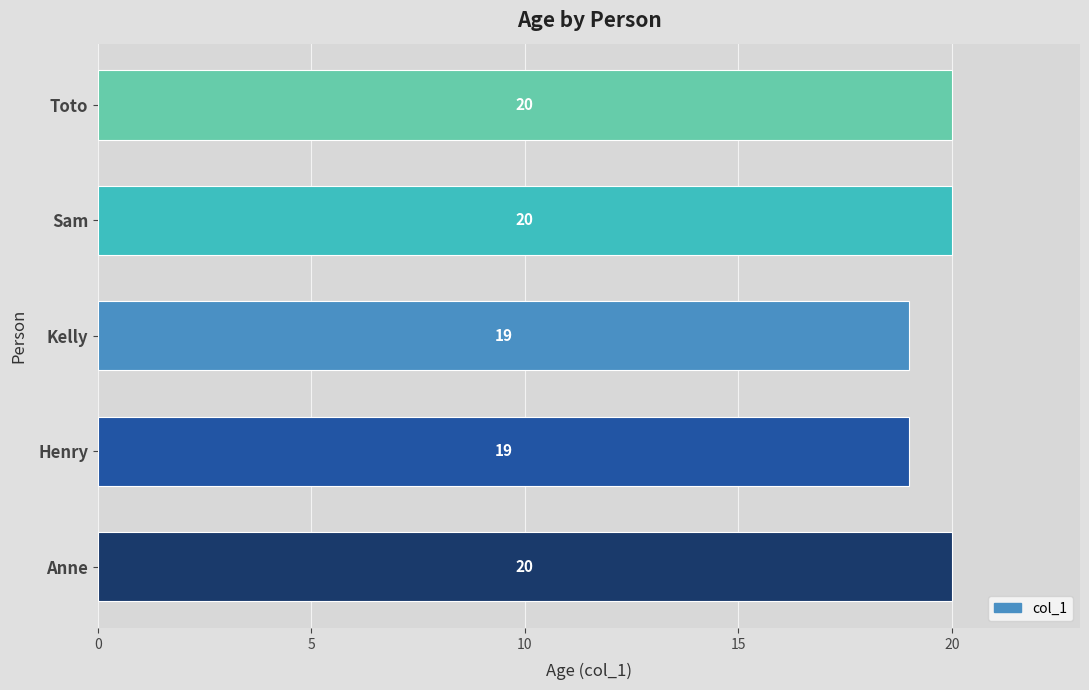

What is the average value?

20